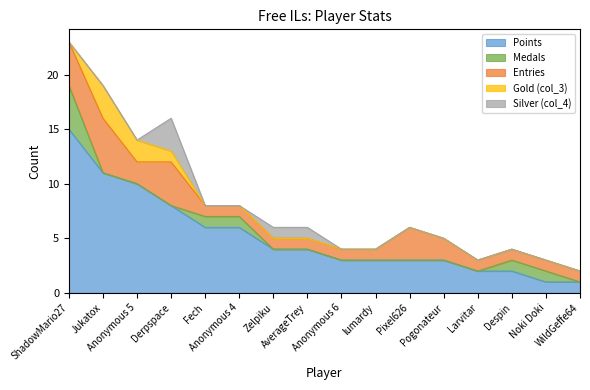

After their last crossing, which series has the higher values: Gold (col_3) or Silver (col_4)?

Silver (col_4)